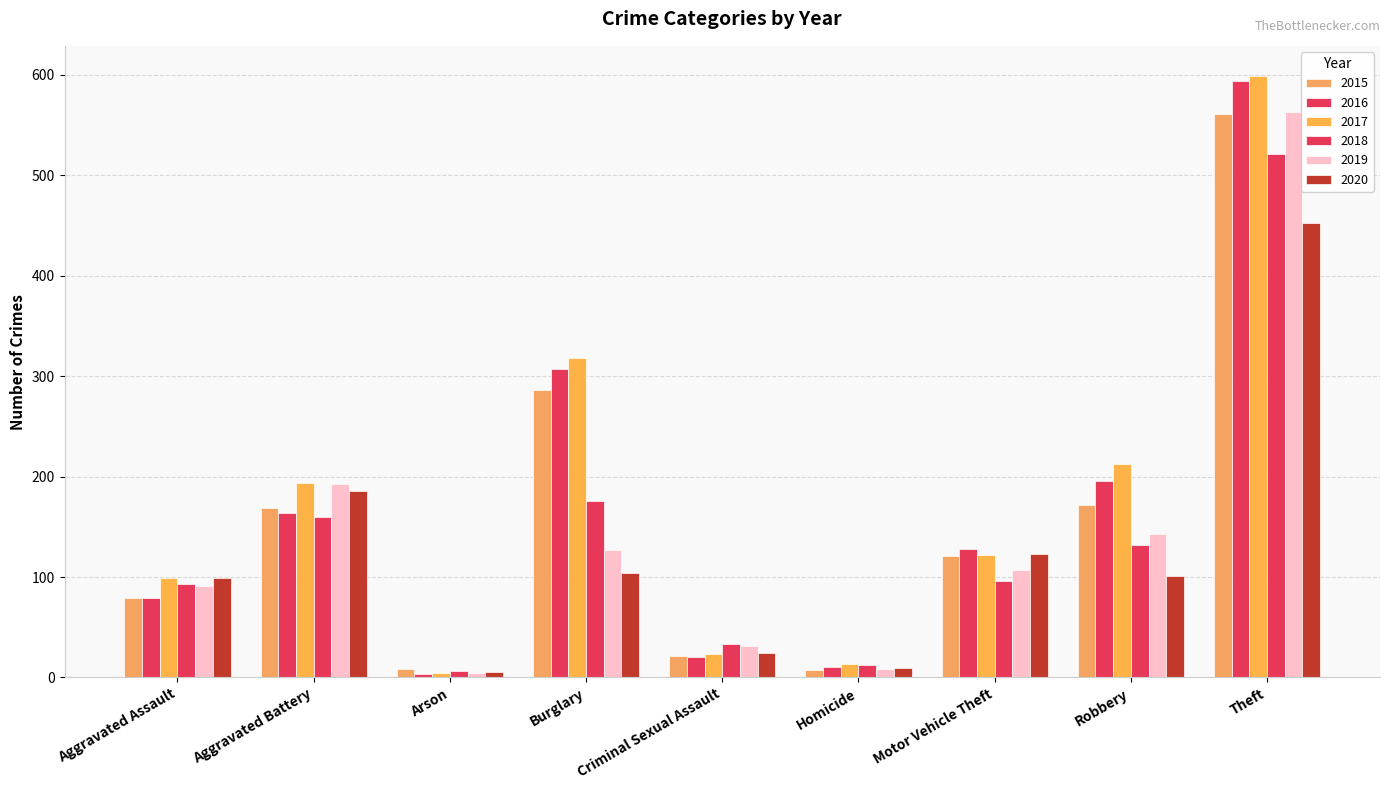

How many data points in 2020 are less than 101?

4